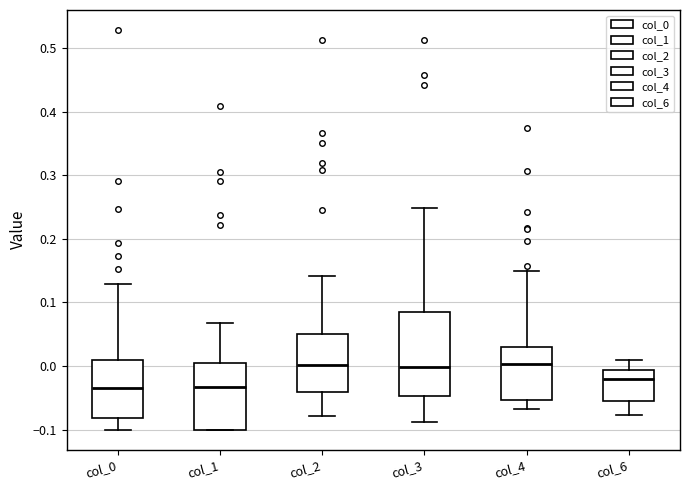

Where is the lower edge of the box for col_1 on the y-axis? The values are not printed on the chart, so give them approximately, as read against the axis.

-0.10